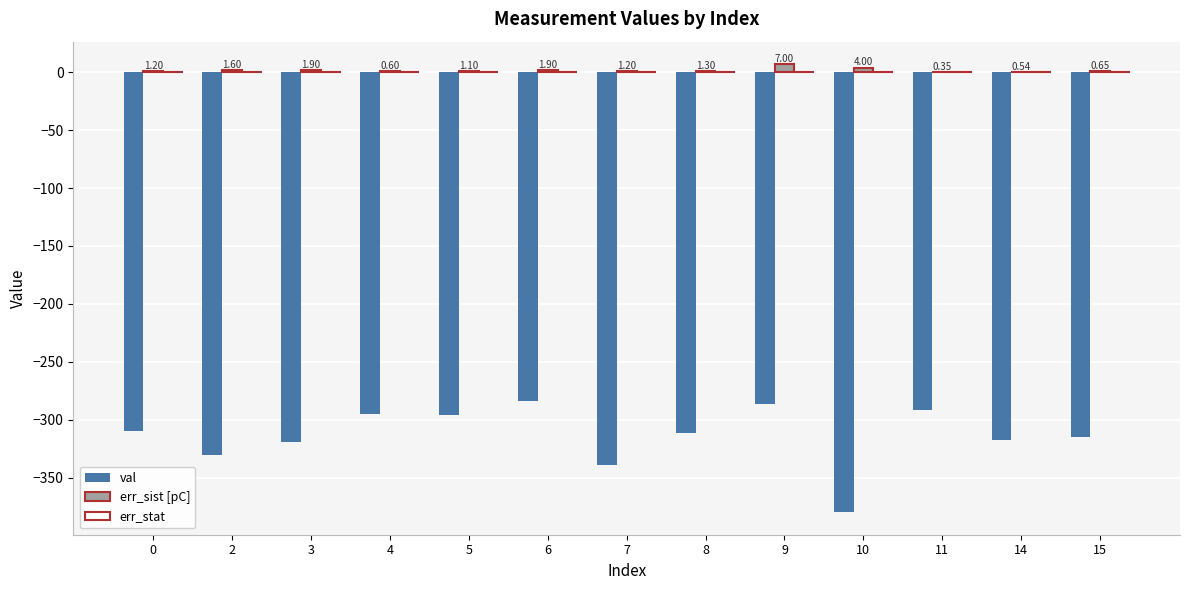

Where is err_sist [pC] nearest to the value 3?

10